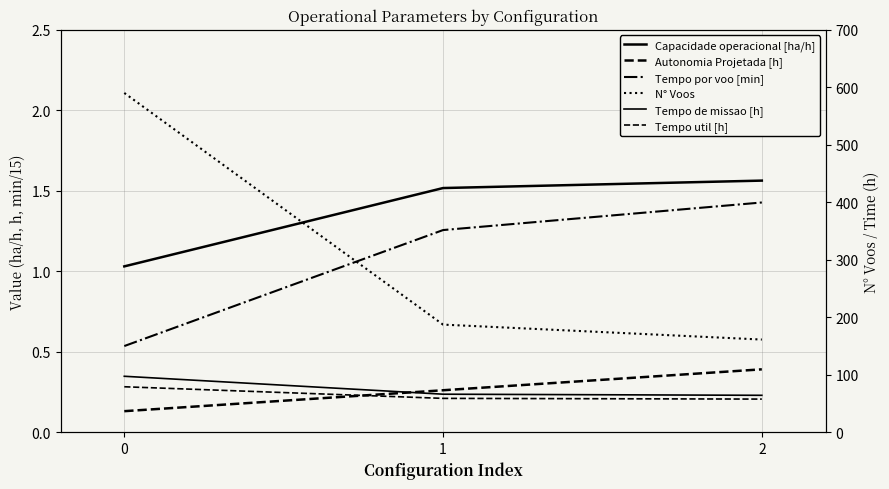

What is the value of the Tempo de missao [h] point at the 2nd from the left?

65.9